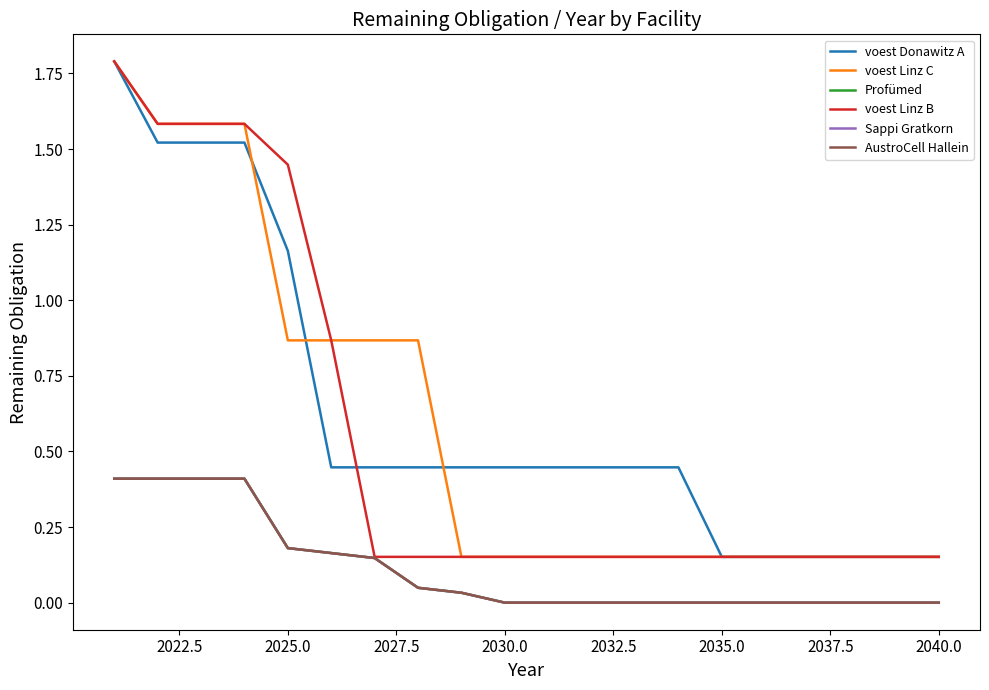

Is this an area chart (filled region under the line)?

No